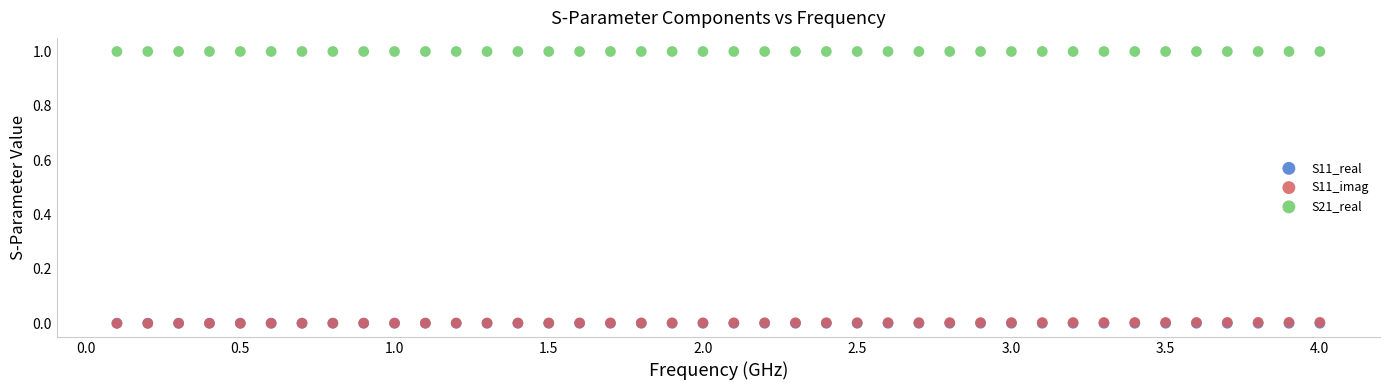

Which series reaches the maximum Y coordinate?

S21_real